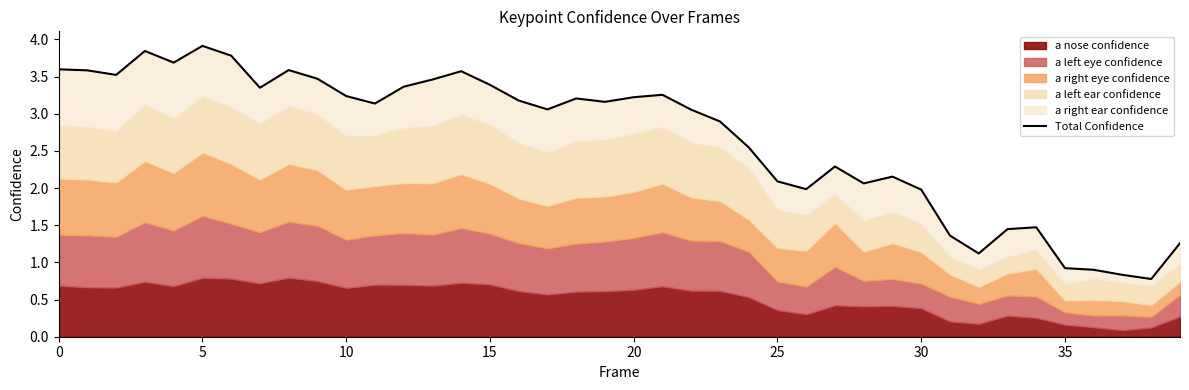

Approximately how many times larger is the value at 19 compared to 13?

0.9